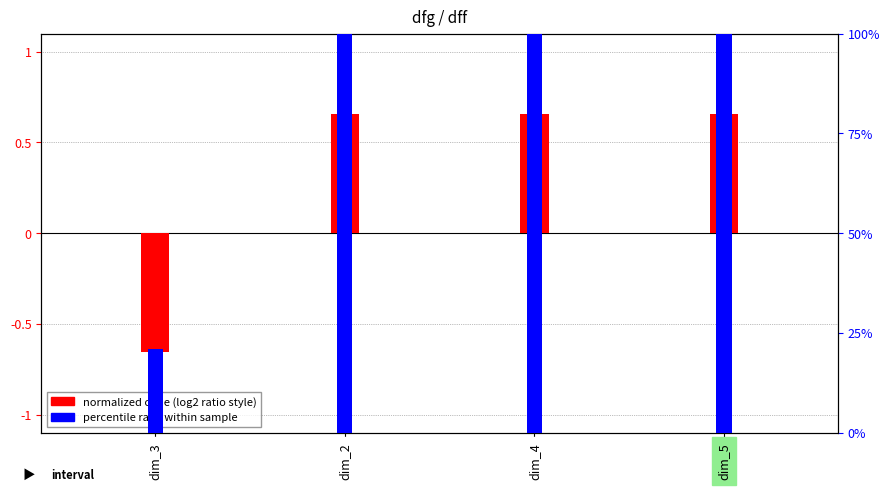

Which has a higher value, dim_5 or dim_3?

dim_5